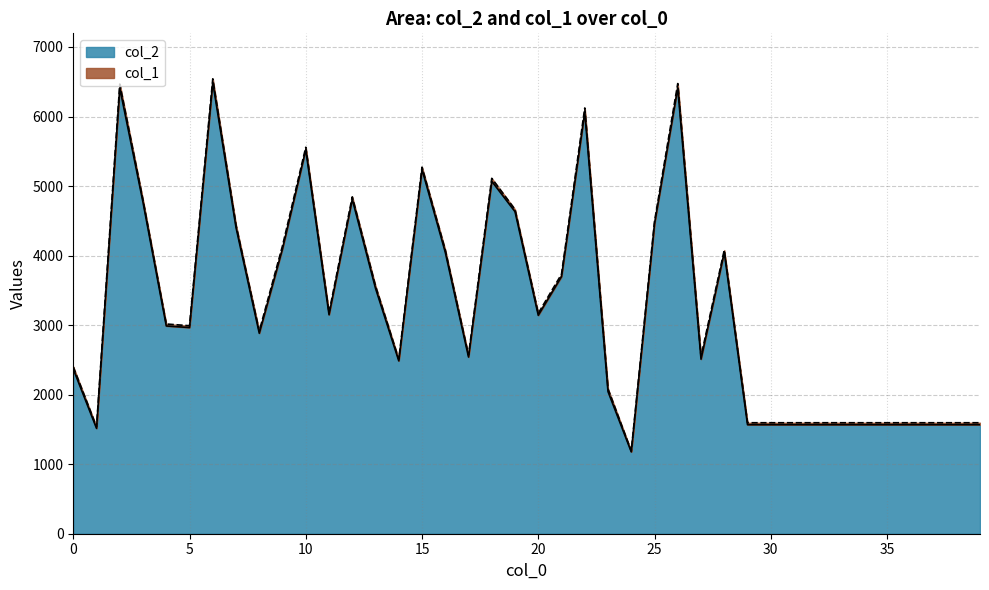

How many points are higher than both their immediate neighbors (excluding endpoints)?

9